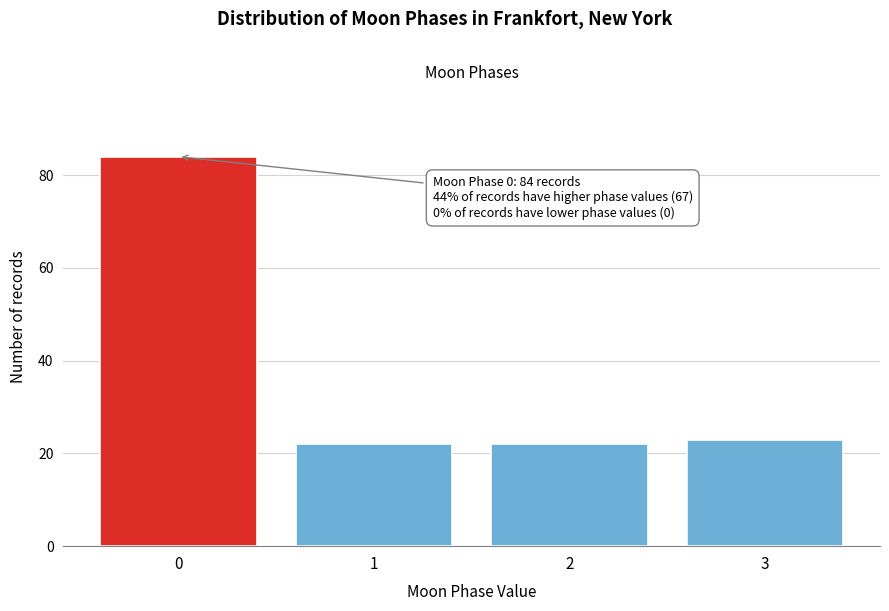

Reading left to right, list all the values displayed in this chart.

0=84	1=22	2=22	3=23